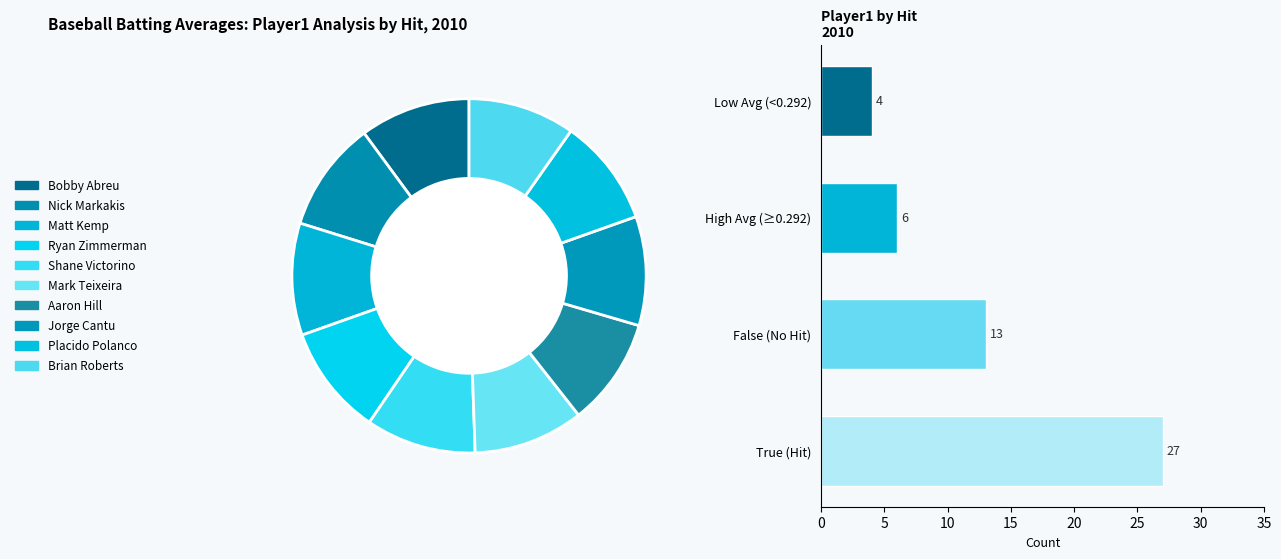

What is the largest slice in the pie chart?

Matt Kemp